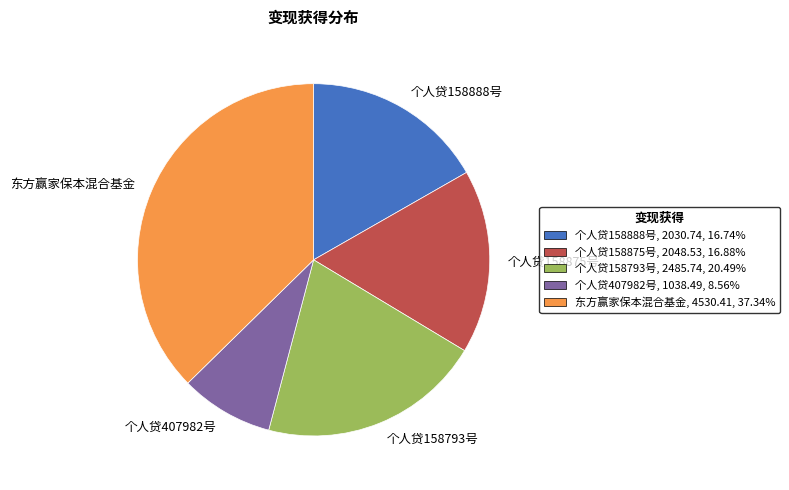

How many segments does this pie chart have?

5